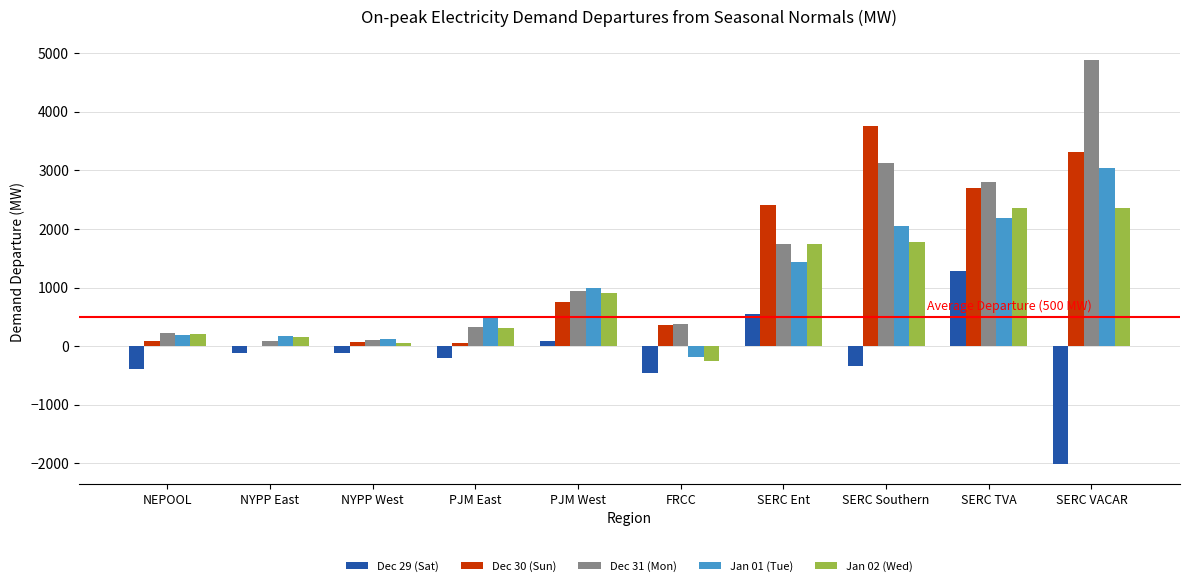

Where does the Jan 02 (Wed) series first go above 907?

PJM West